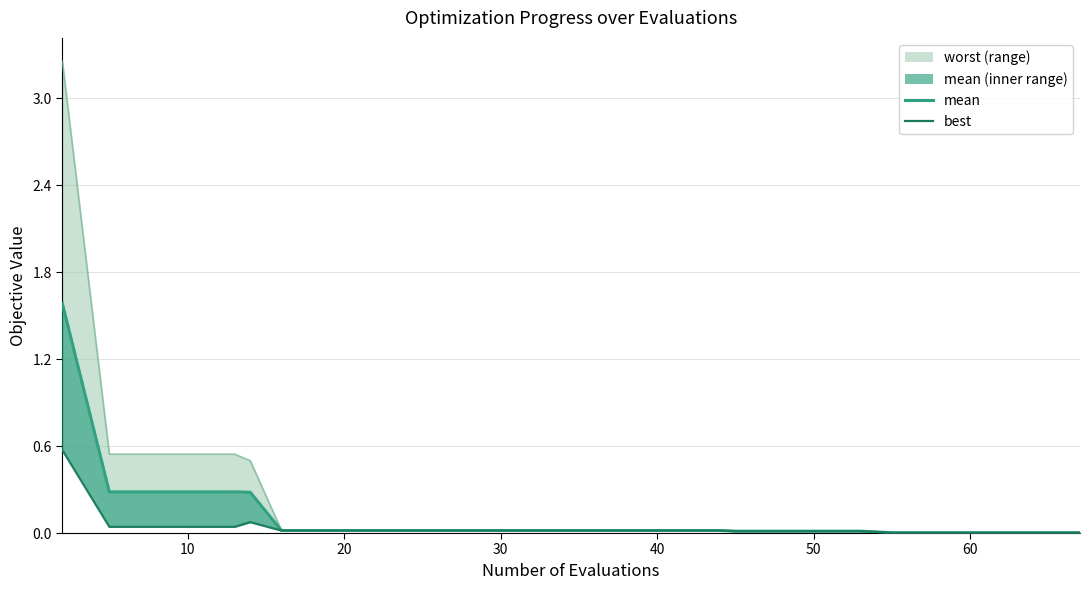

What is the sum of all worst_line values?

5.6